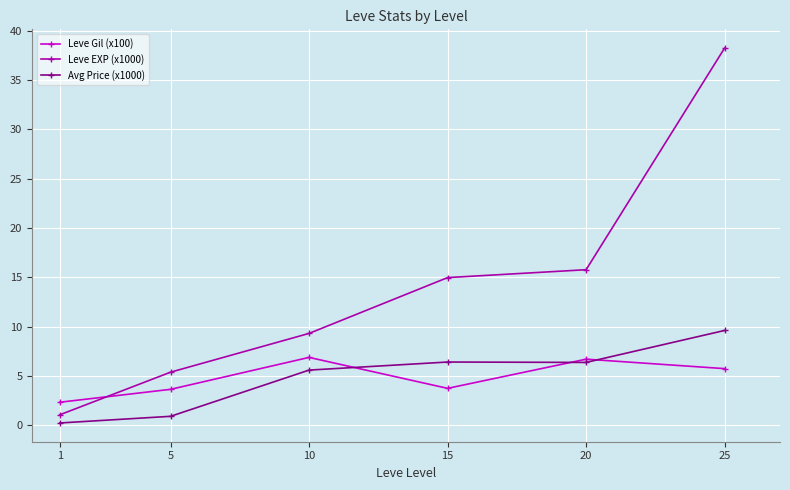

Rank the series at 5 from highest to lowest value.

Leve EXP (x1000), Leve Gil (x100), Avg Price (x1000)